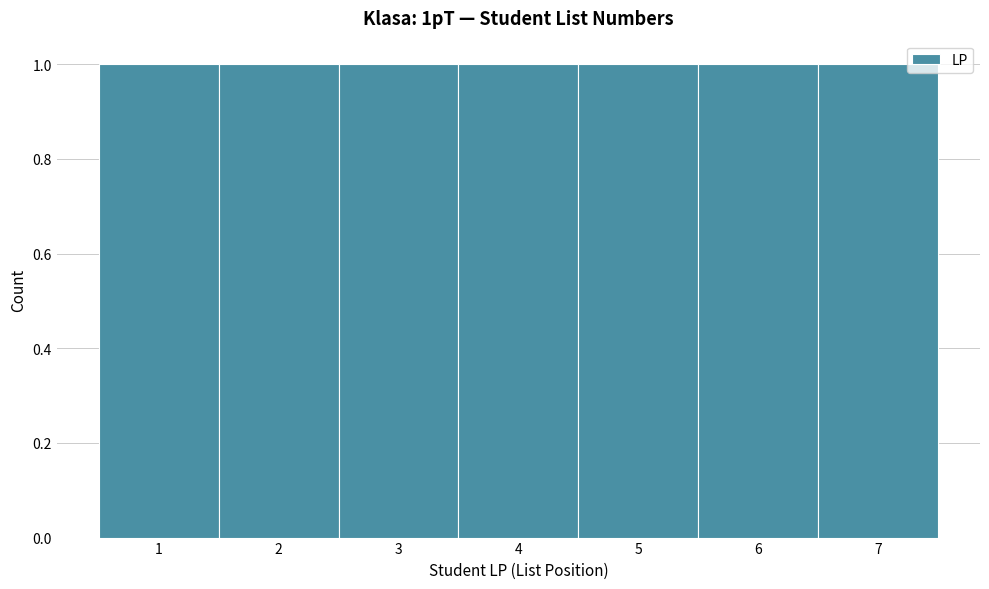

Reading left to right, list every bar in this chart as the range it spans on the x-axis followed by its height. The values are not printed on the chart, so give them approximately, as read against the axis.

0.5 to 1.5: 1
1.5 to 2.5: 1
2.5 to 3.5: 1
3.5 to 4.5: 1
4.5 to 5.5: 1
5.5 to 6.5: 1
6.5 to 7.5: 1